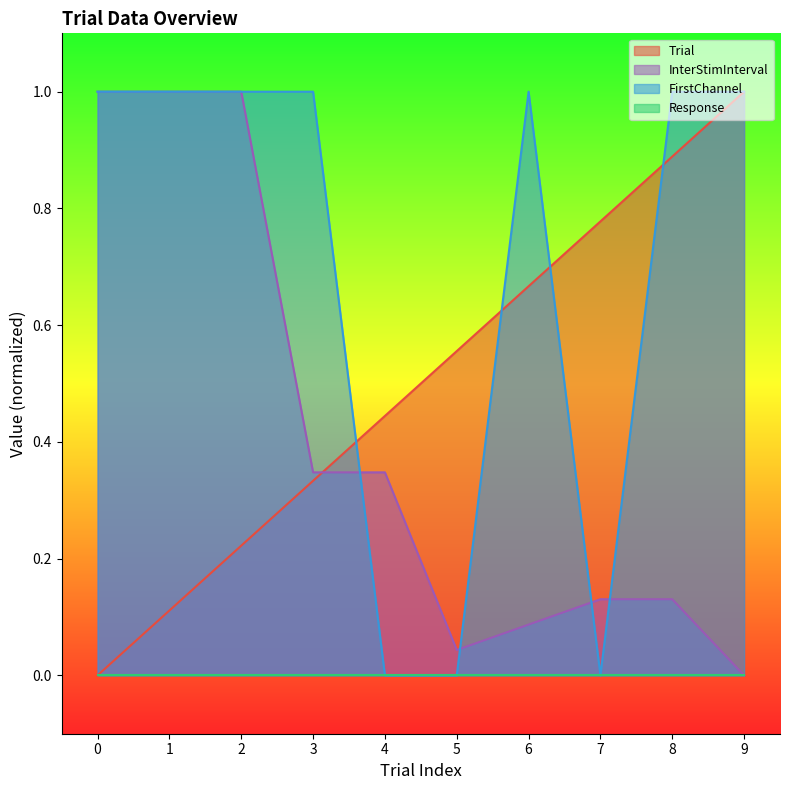

Which series changed the most between 2 and 5?

FirstChannel